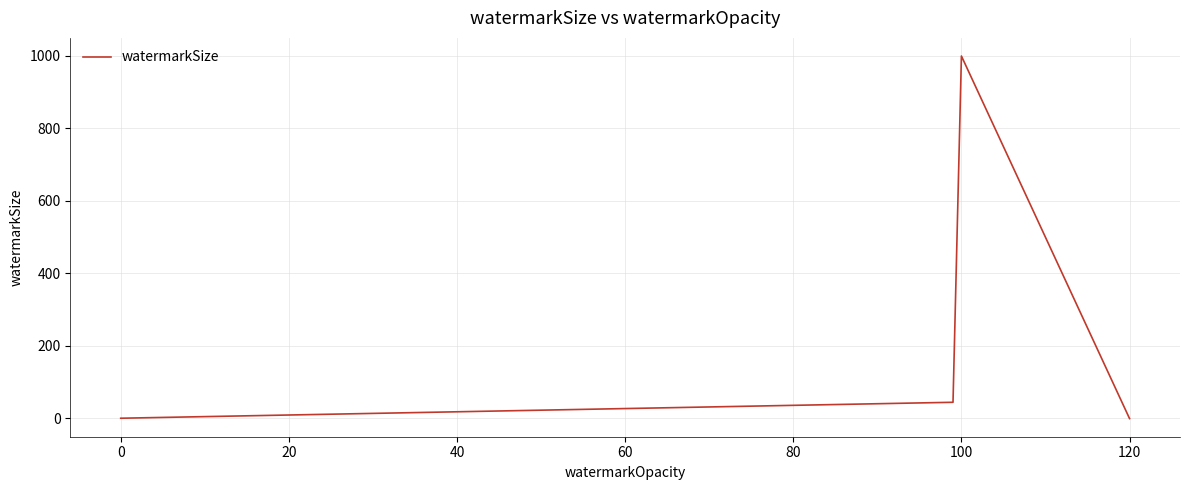

How many values are below 44?

2